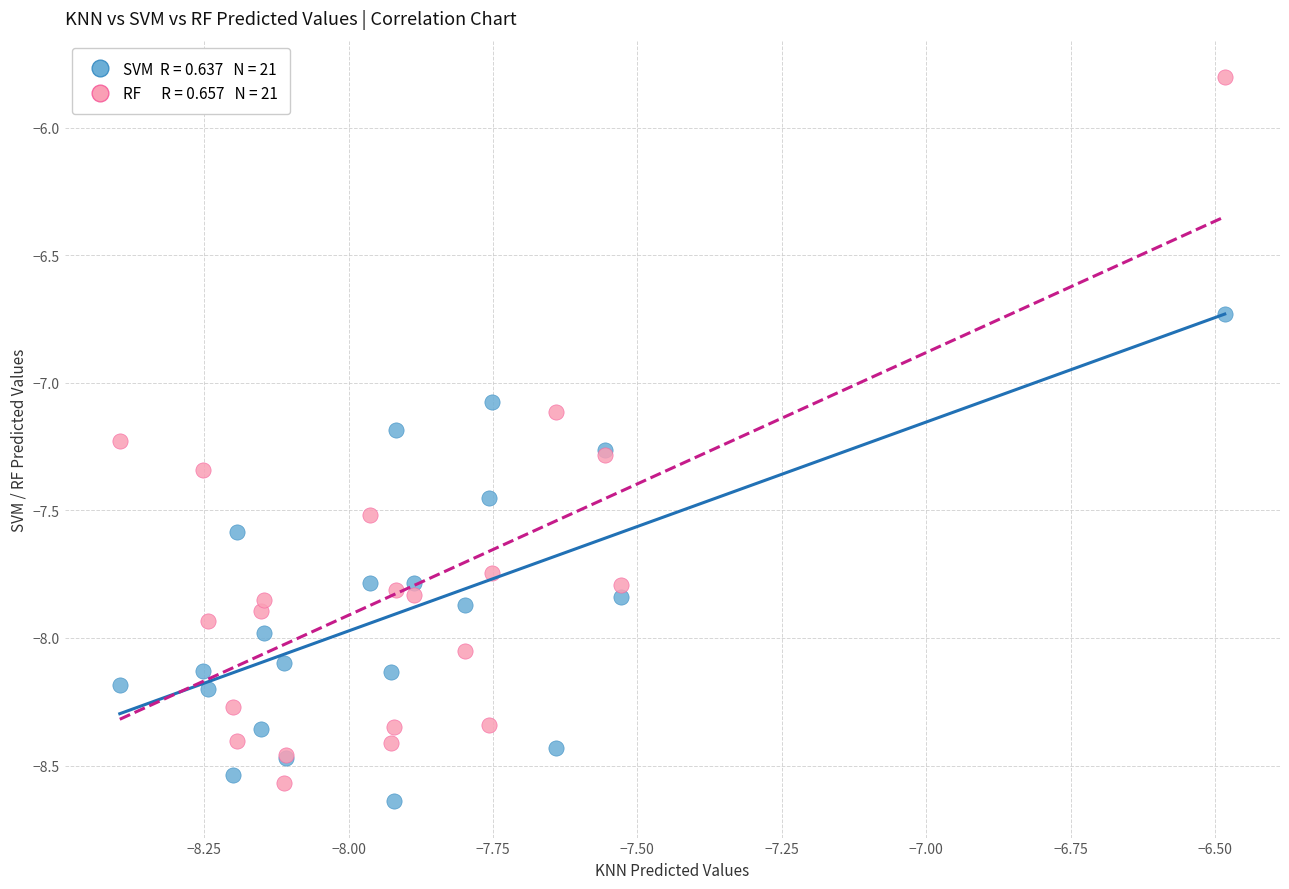

Across all series, what Y value is closest to -7?

-7.1